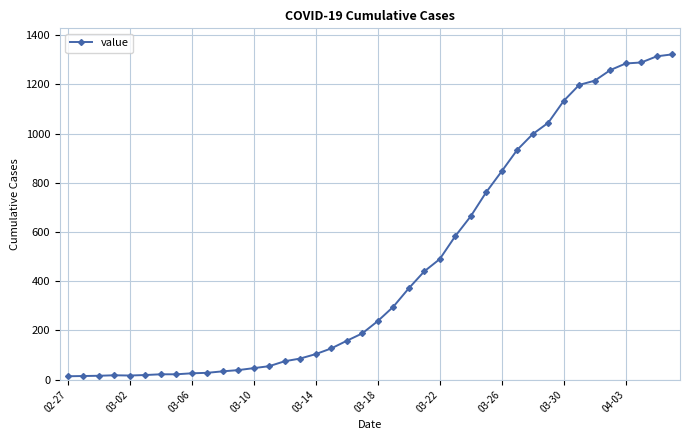

How many lines are shown in the chart?

1